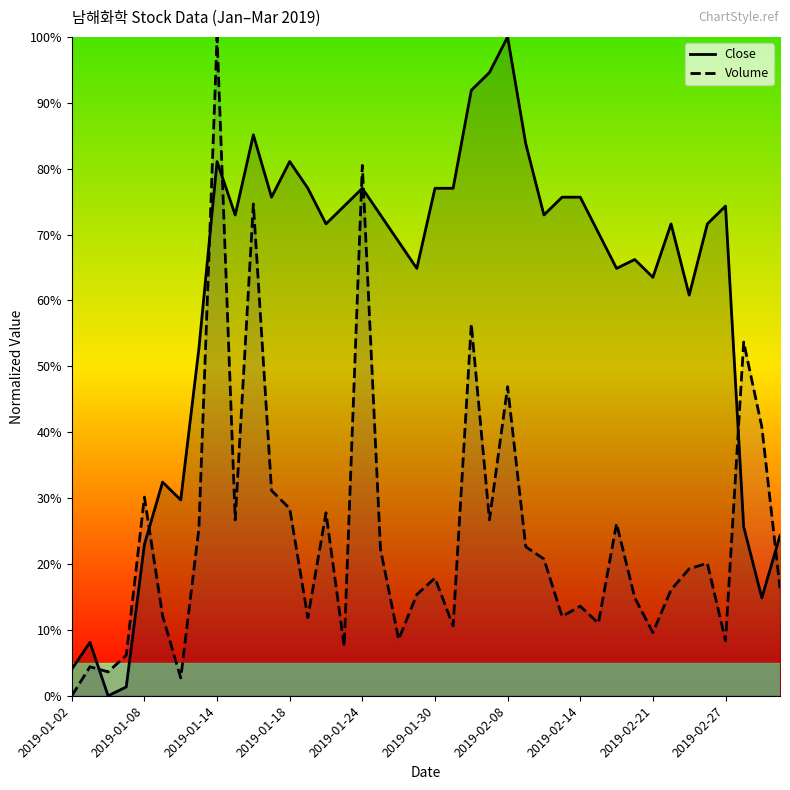

Rank the series at 2019-02-08 from highest to lowest value.

Close, Volume